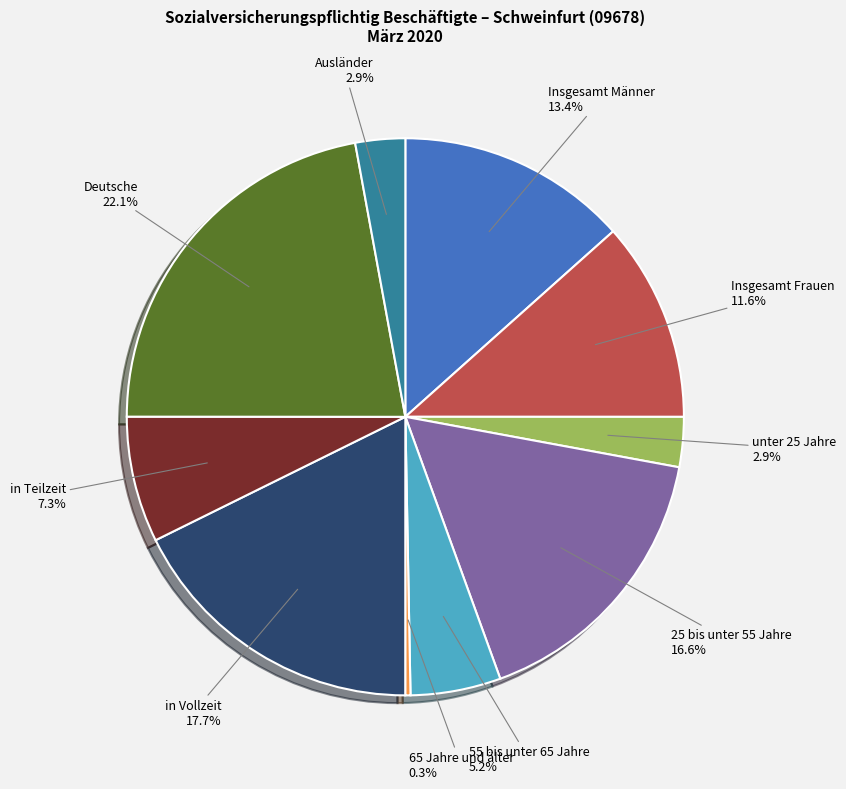

To the nearest percent, what portion does in Teilzeit represent?

7%